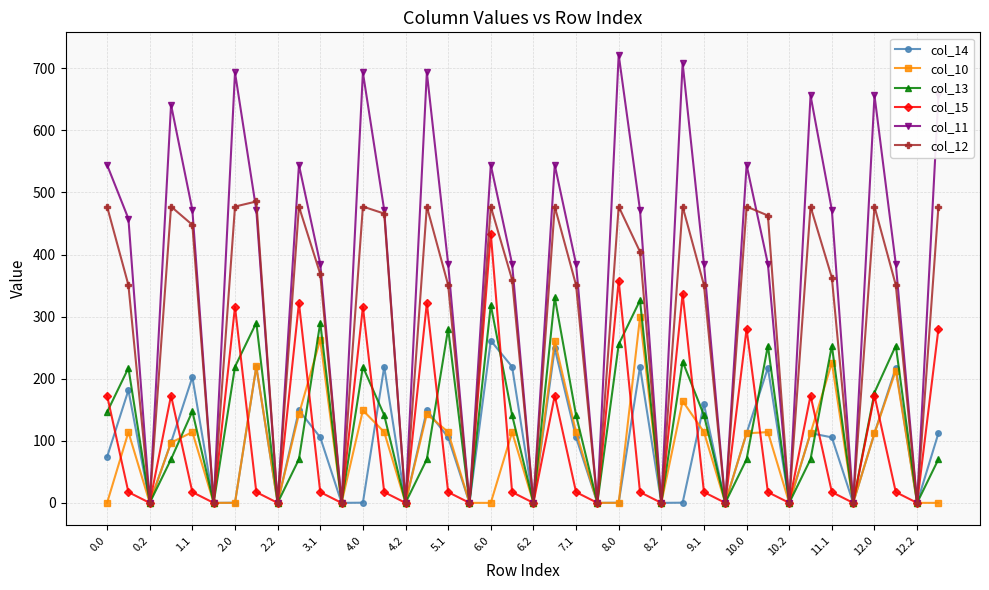

Which series has the widest spread of values?

col_11